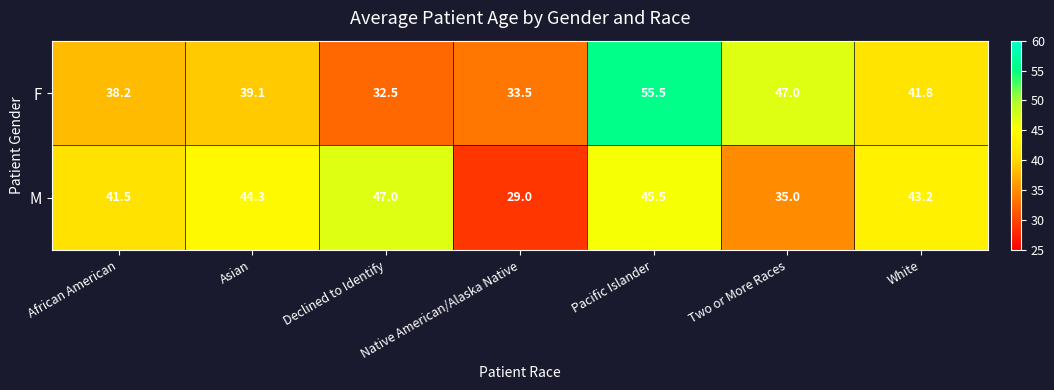

At how many categories does at least one series exceed 40?

6